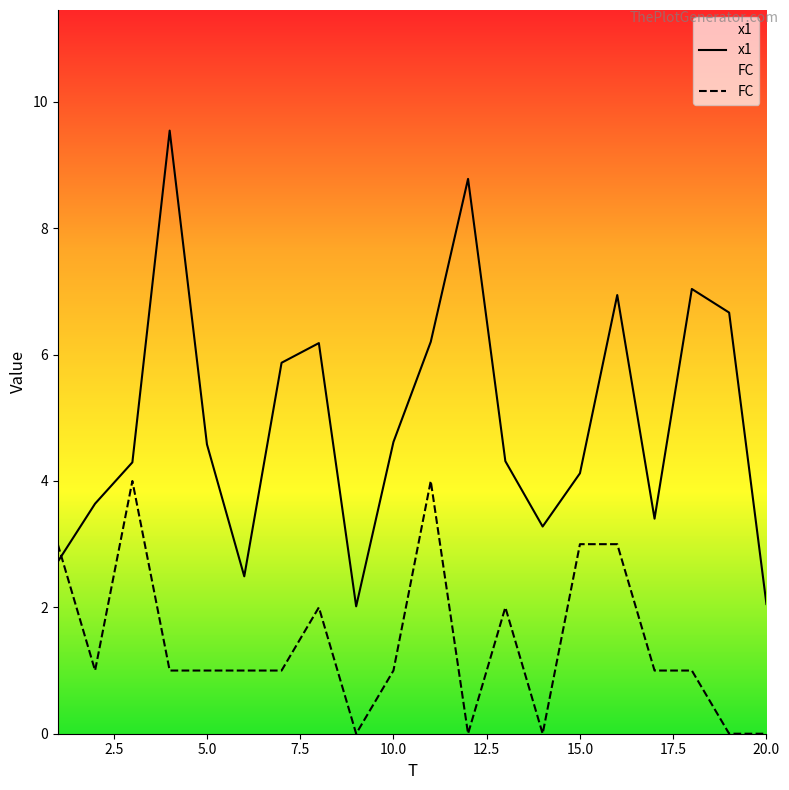

What is the greatest value displayed?

9.5